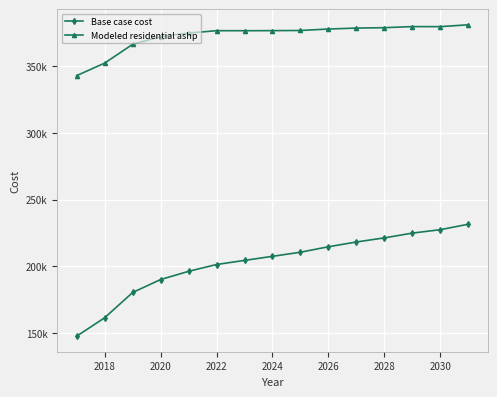

True or false: Modeled residential ashp and Base case cost cross at least once.

False